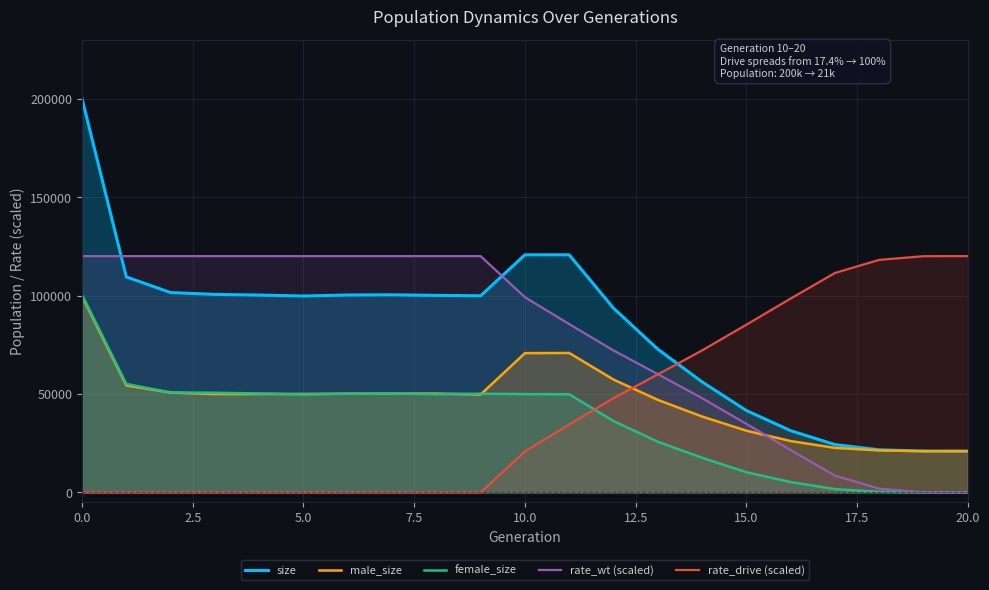

How many values in the size series are below 100002?

10